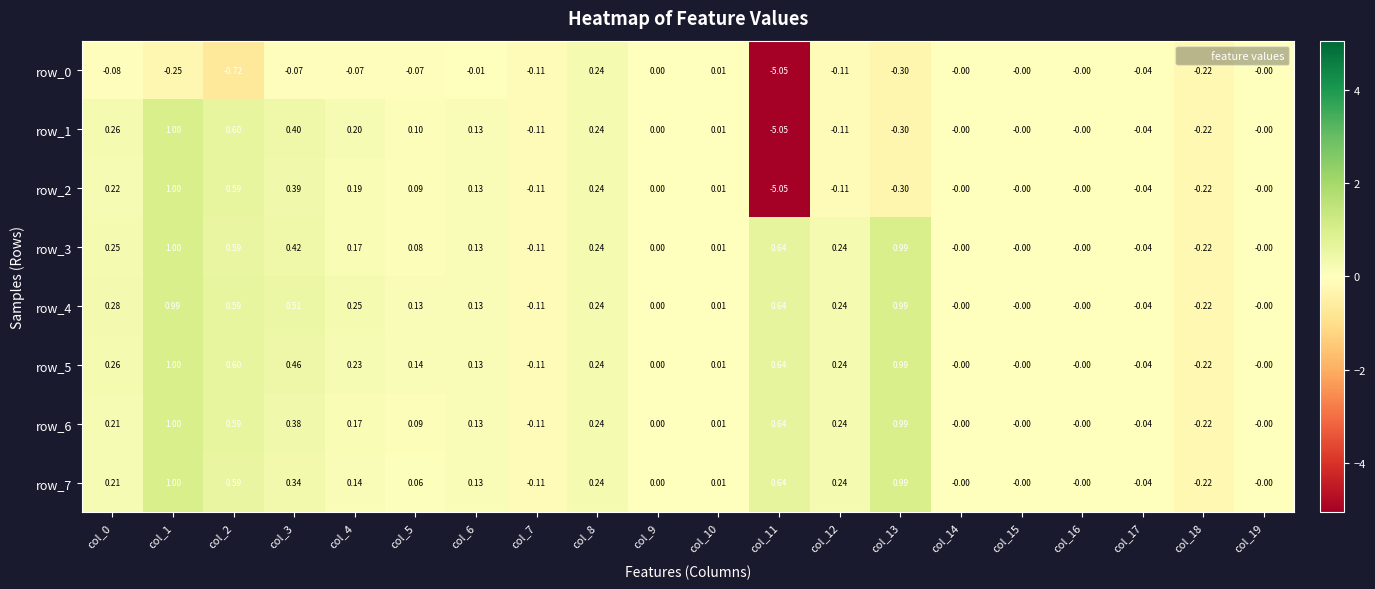

Rank the series by their maximum value, from highest to lowest.

row_1, row_2, row_3, row_5, row_6, row_7, row_4, row_0